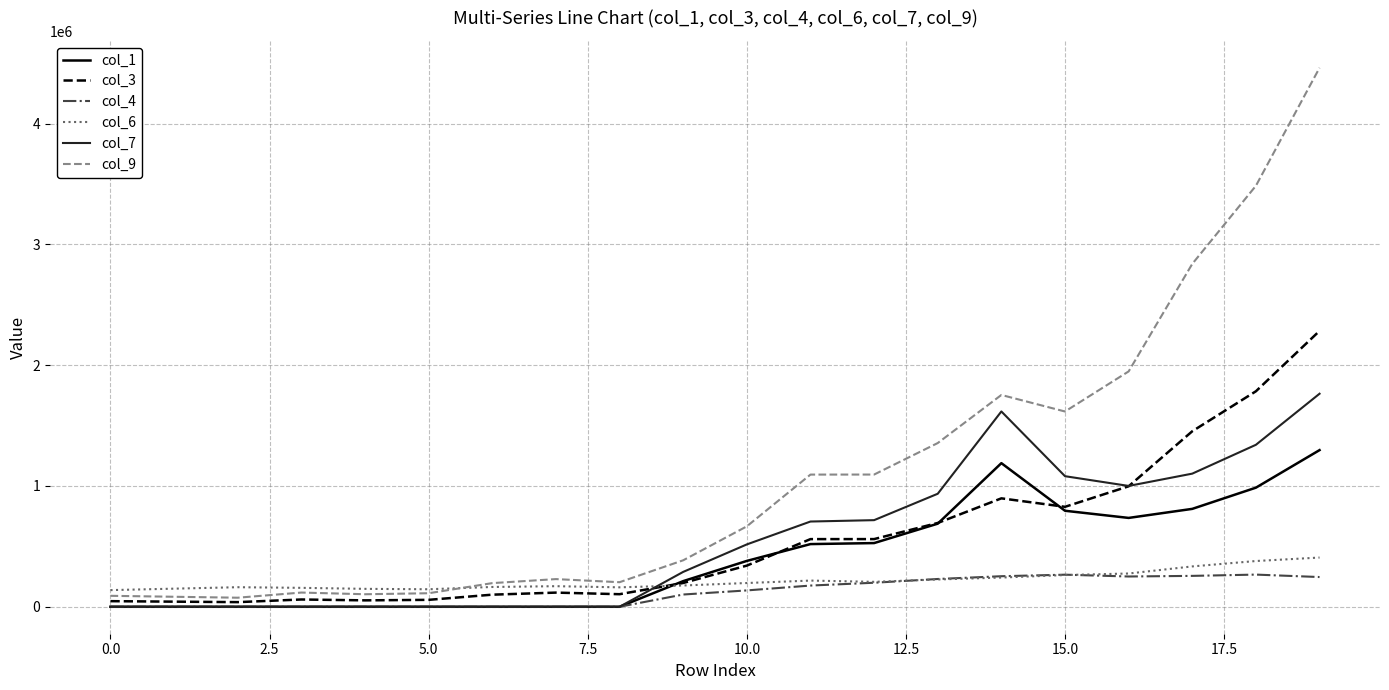

Rank the series by their maximum value, from lowest to highest.

col_4, col_6, col_1, col_7, col_3, col_9